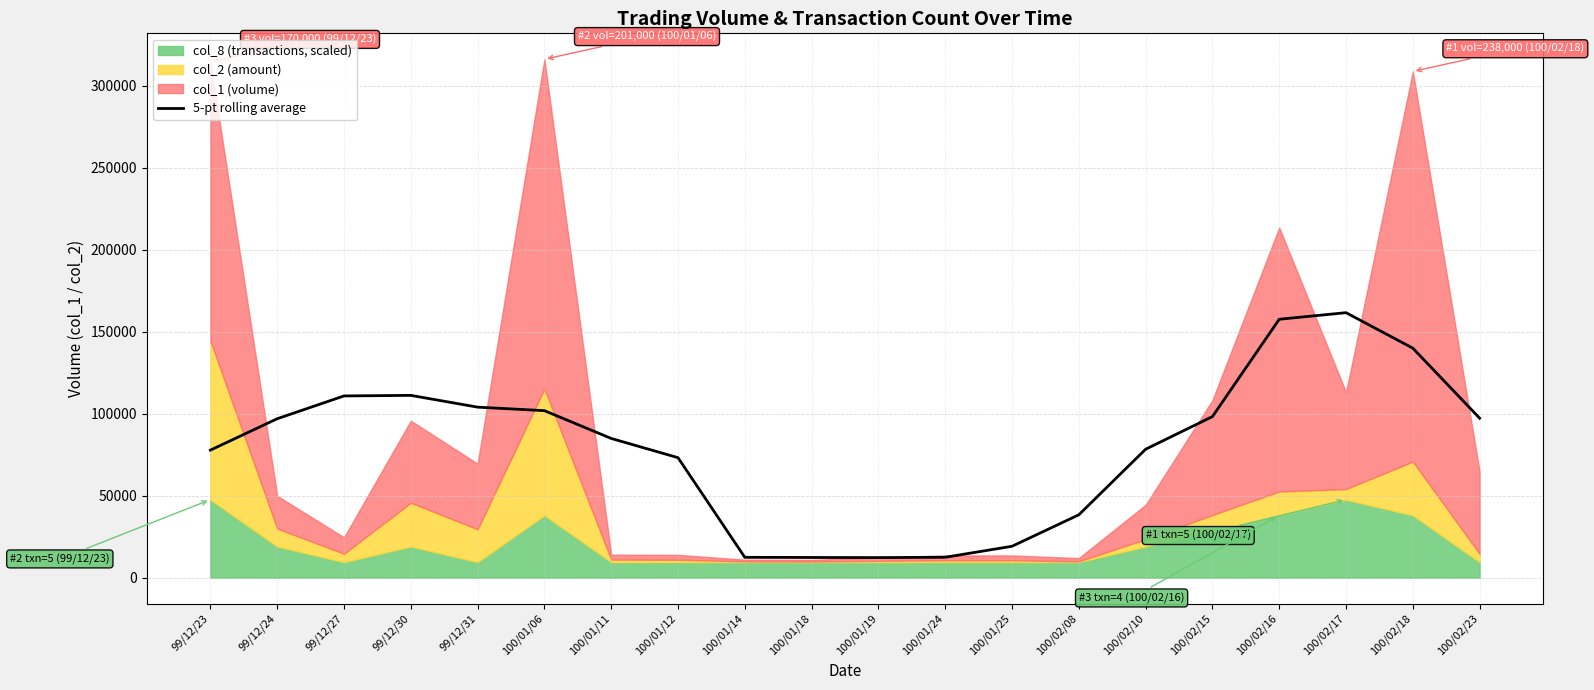

What is the smallest value displayed?

12258